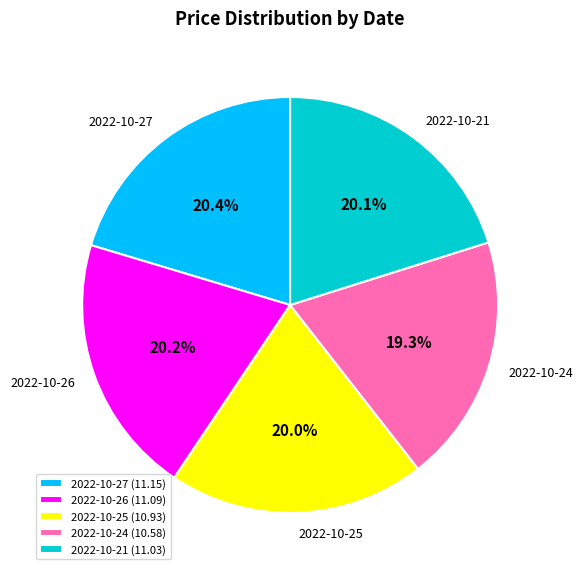

Approximately how many times larger is the value at 2022-10-21 compared to 2022-10-27?

1.0